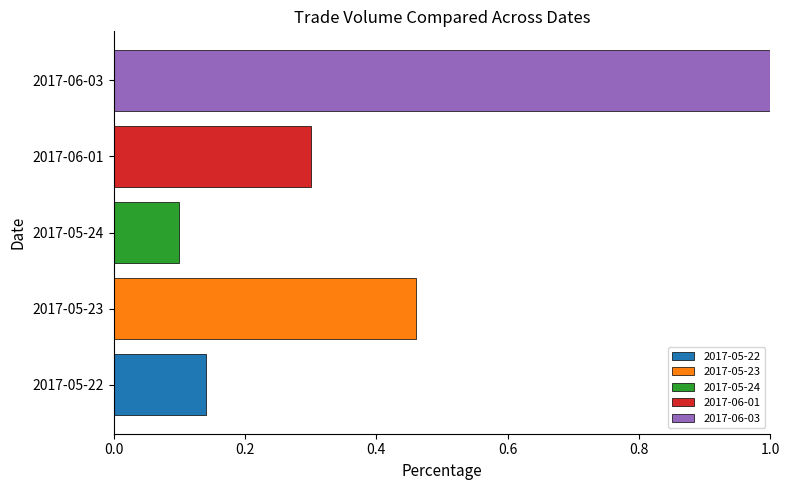

How many bars are there in total?

5